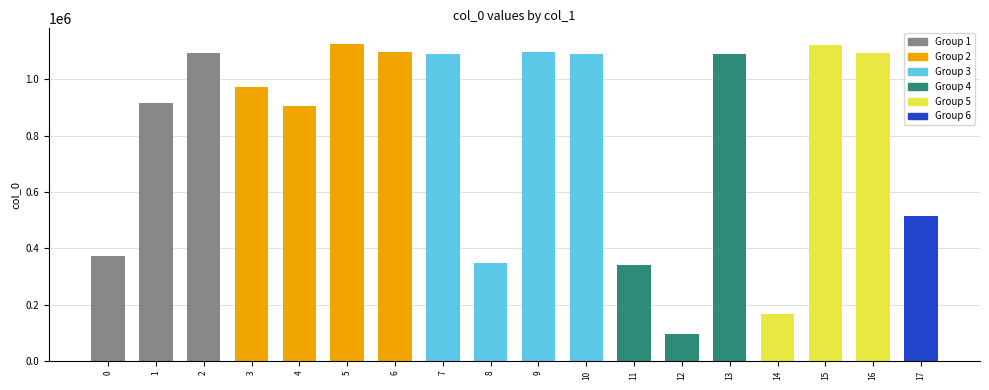

What is the change in value from 1 to 11?

-573288